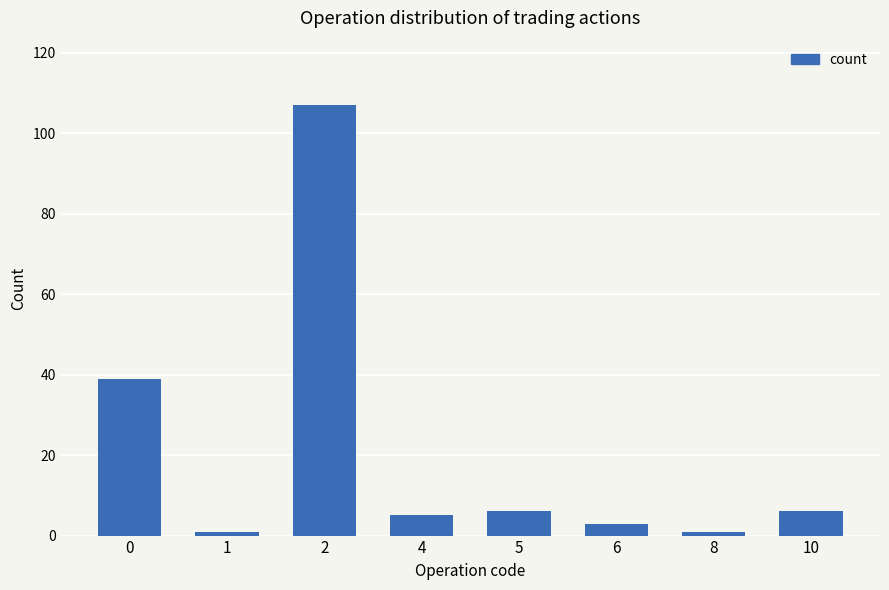

What is the change in value from 0 to 6?

-36